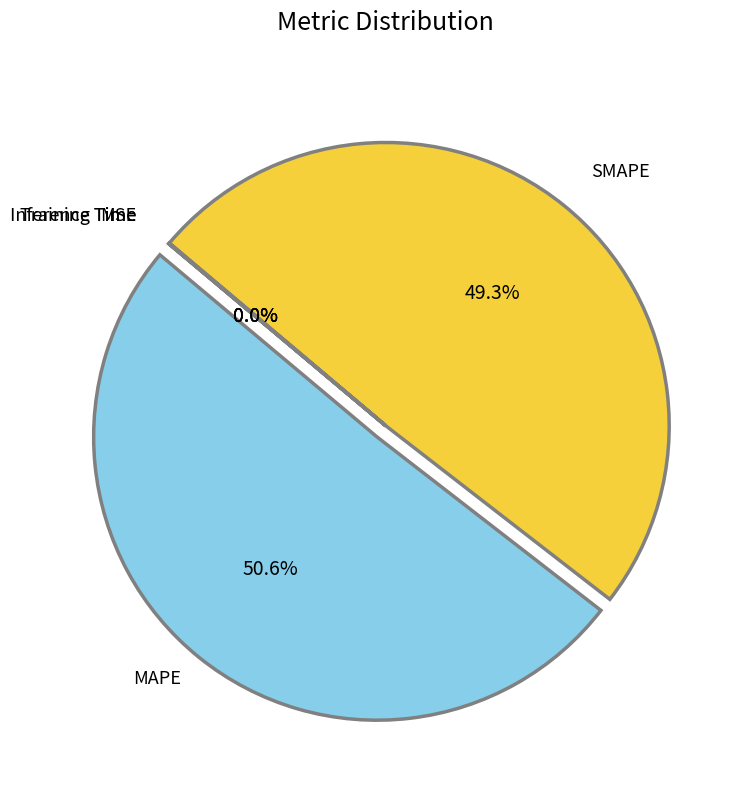

Is there a majority slice in this chart?

Yes